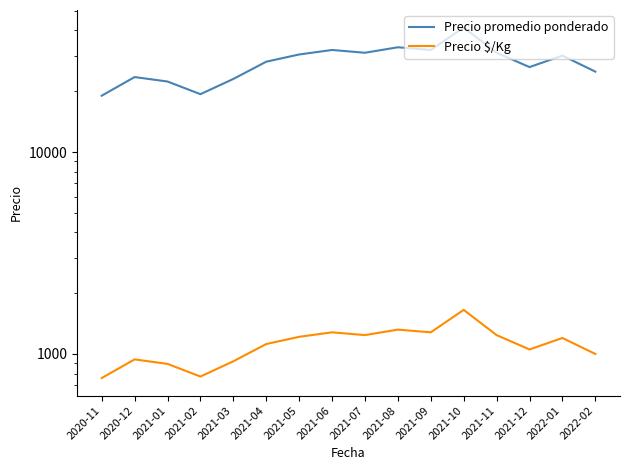

Reading left to right, transcribe all the data shown in this chart.

Precio promedio ponderado: 2020-11=19000	2020-12=23500	2021-01=22333	2021-02=19333	2021-03=23000	2021-04=28000	2021-05=30400	2021-06=32000	2021-07=31000	2021-08=33000	2021-09=32000	2021-10=41333	2021-11=31000	2021-12=26333	2022-01=30000	2022-02=25000
Precio $/Kg: 2020-11=760	2020-12=940	2021-01=893	2021-02=773	2021-03=920	2021-04=1120	2021-05=1216	2021-06=1280	2021-07=1240	2021-08=1320	2021-09=1280	2021-10=1653	2021-11=1240	2021-12=1053	2022-01=1200	2022-02=1000